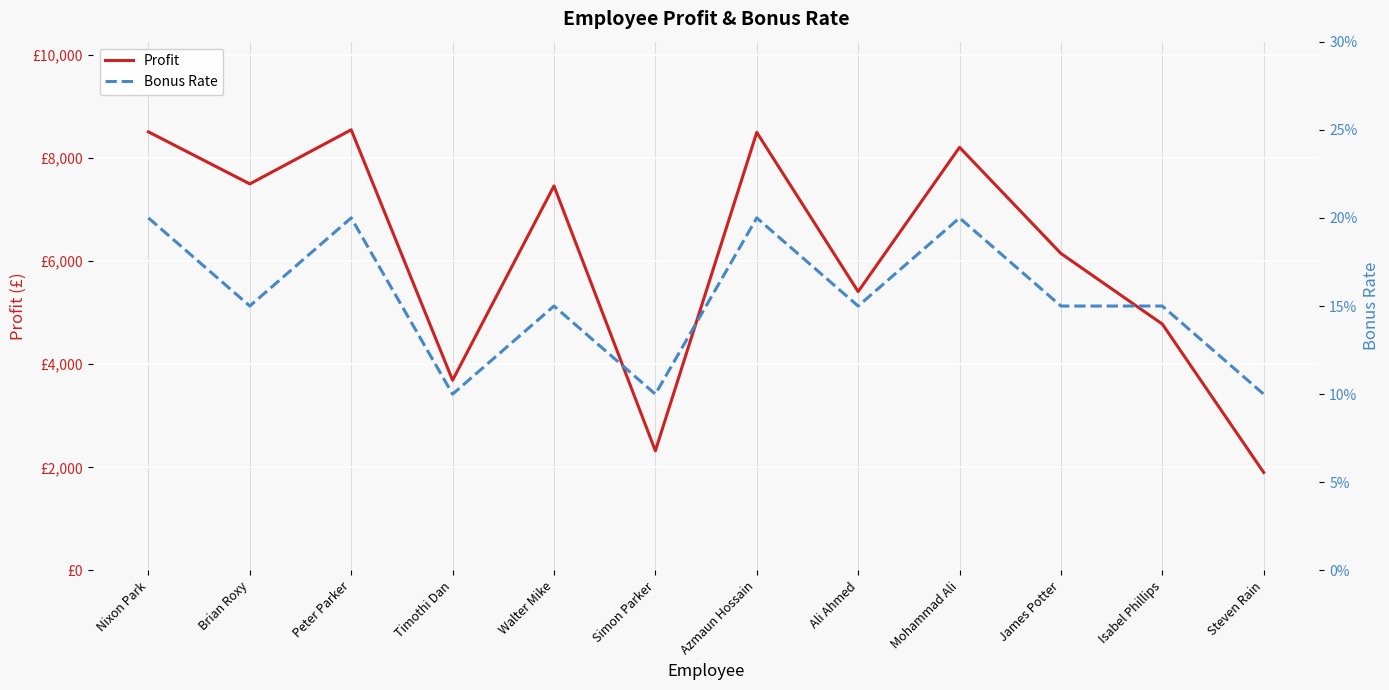

At which category is the sum across all series the highest?

Peter Parker